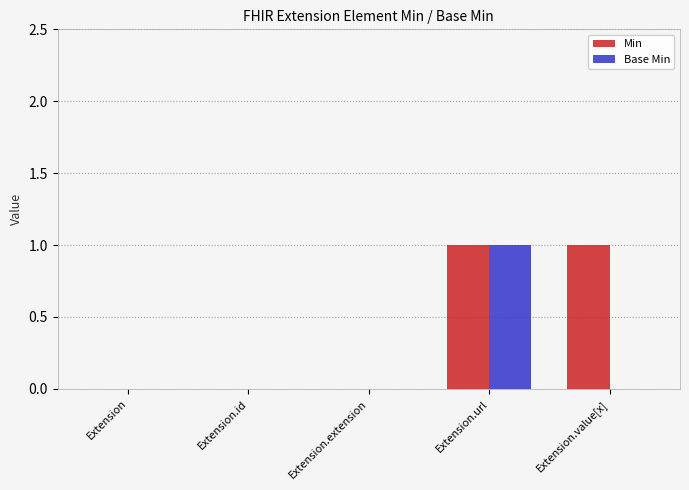

Count the Base Min values in the range 0 to 1.

5